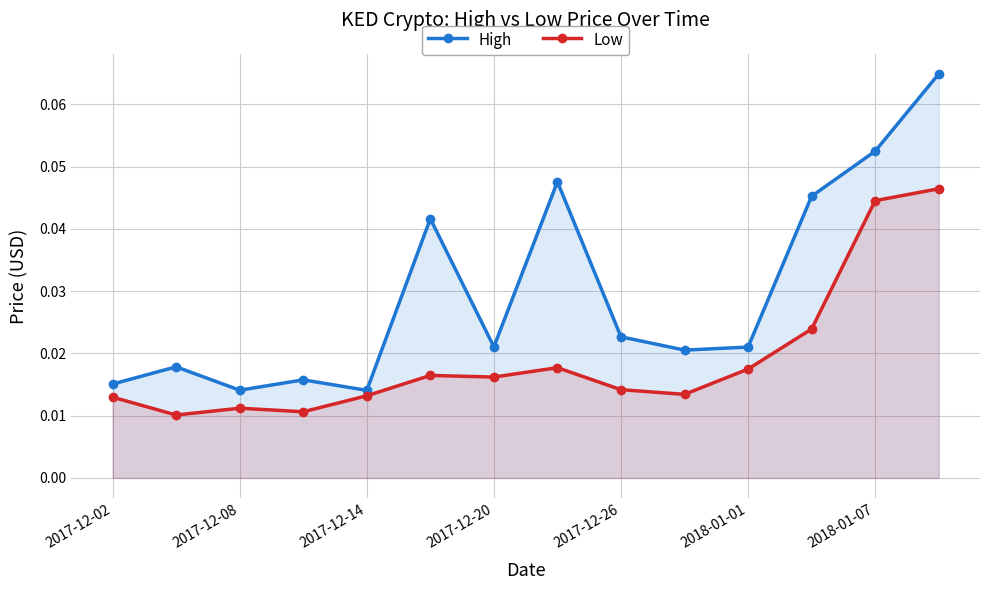

Rank the series by their maximum value, from lowest to highest.

Low, High